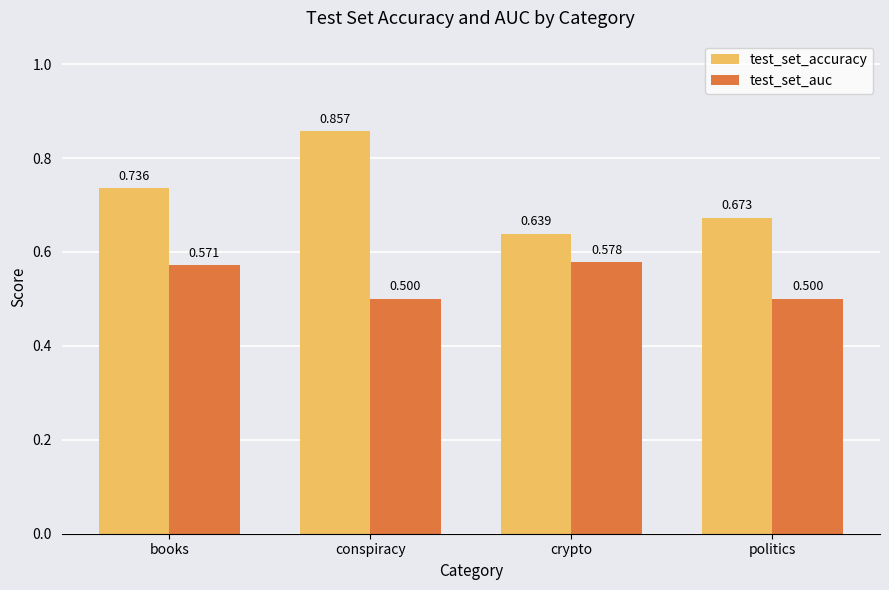

Which series changed the most between books and conspiracy?

test_set_accuracy